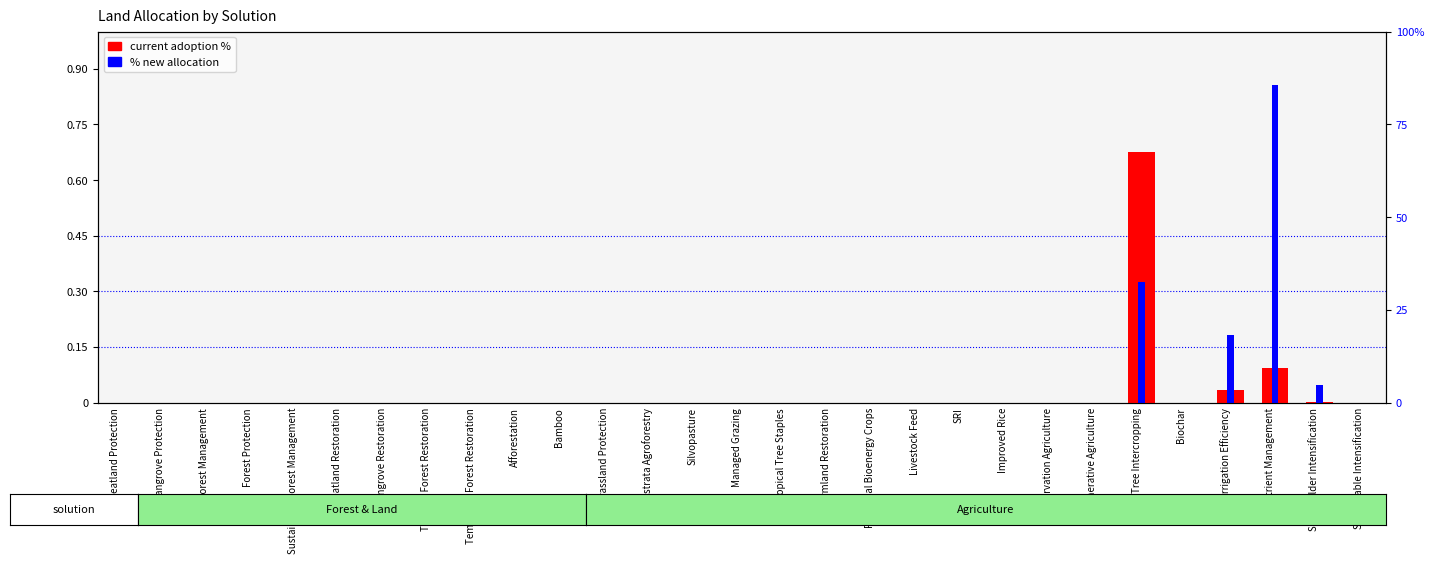

At which label does Current adoption % reach its minimum?

Peatland Protection